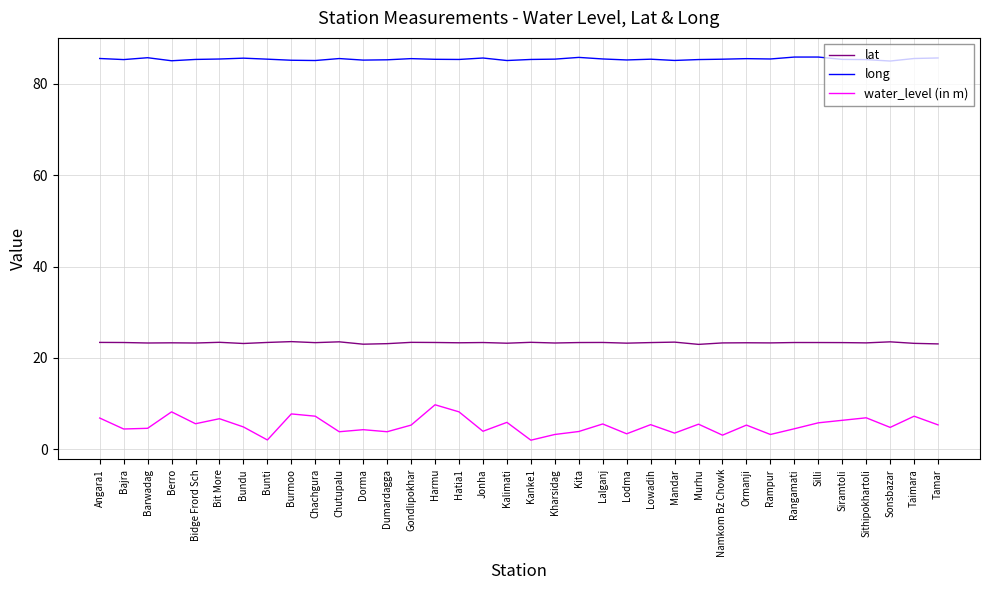

Does the chart have visible grid lines?

Yes